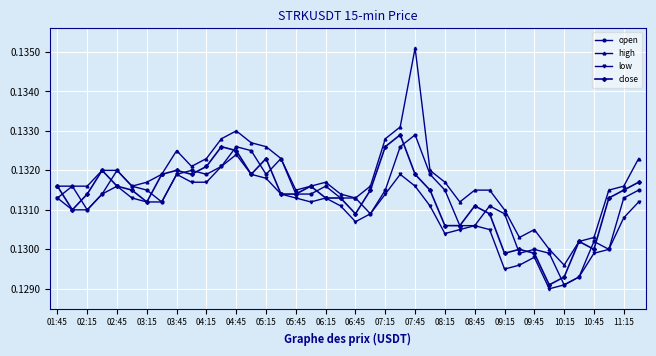

True or false: open has more than 0 interior local peaks.

True